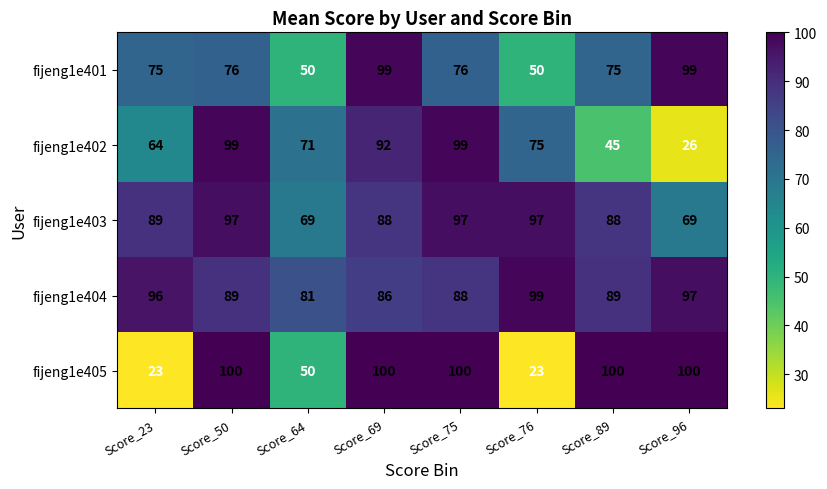

What is the minimum value for fijeng1e405?

23